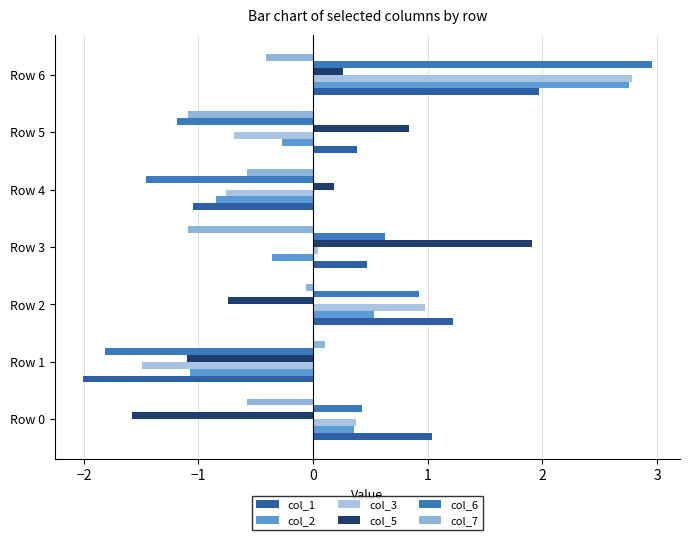

How many values in col_1 are below zero?

2